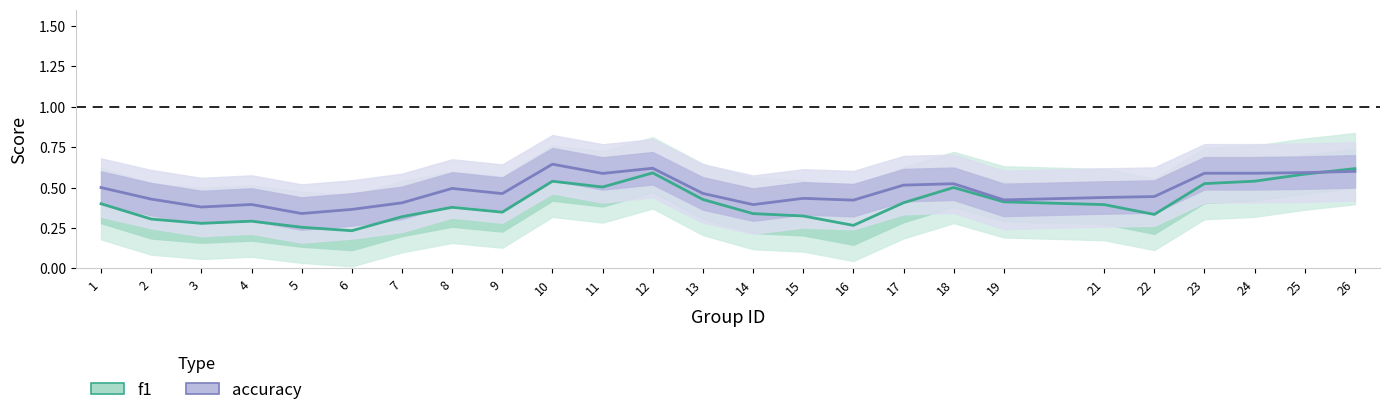

How many categories are shown in the chart?

25